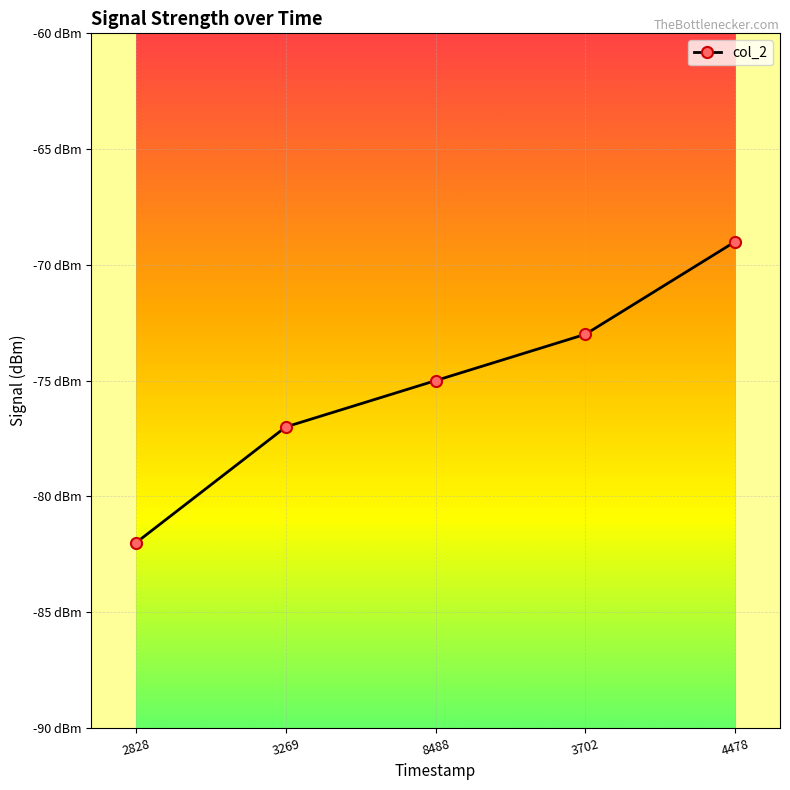

Rank the categories by value from lowest to highest.

2828, 3269, 8488, 3702, 4478